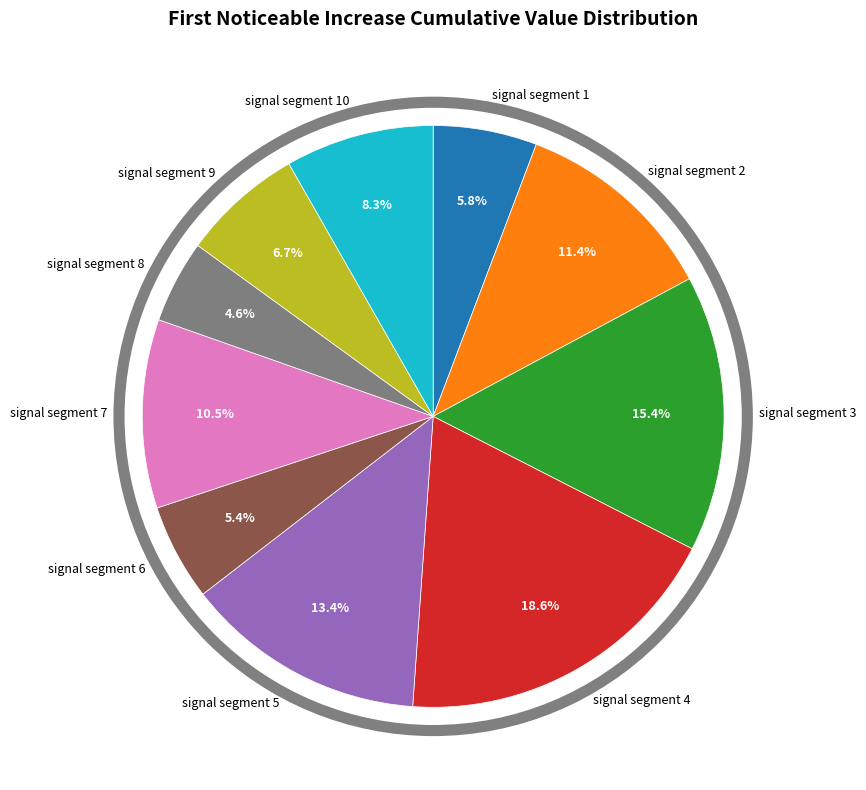

Is there a majority slice in this chart?

No